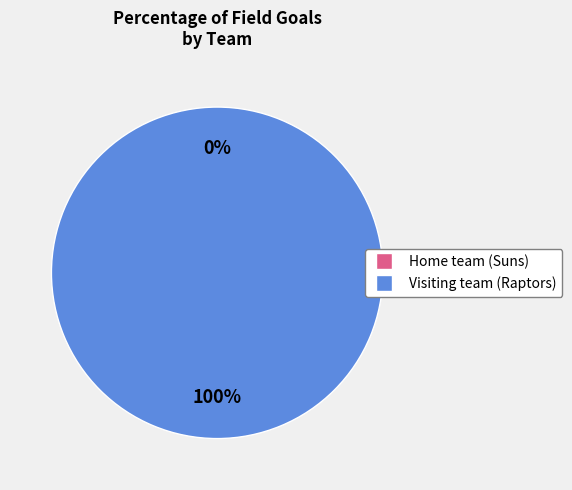

Which slice is the largest?

Visiting team (Raptors)